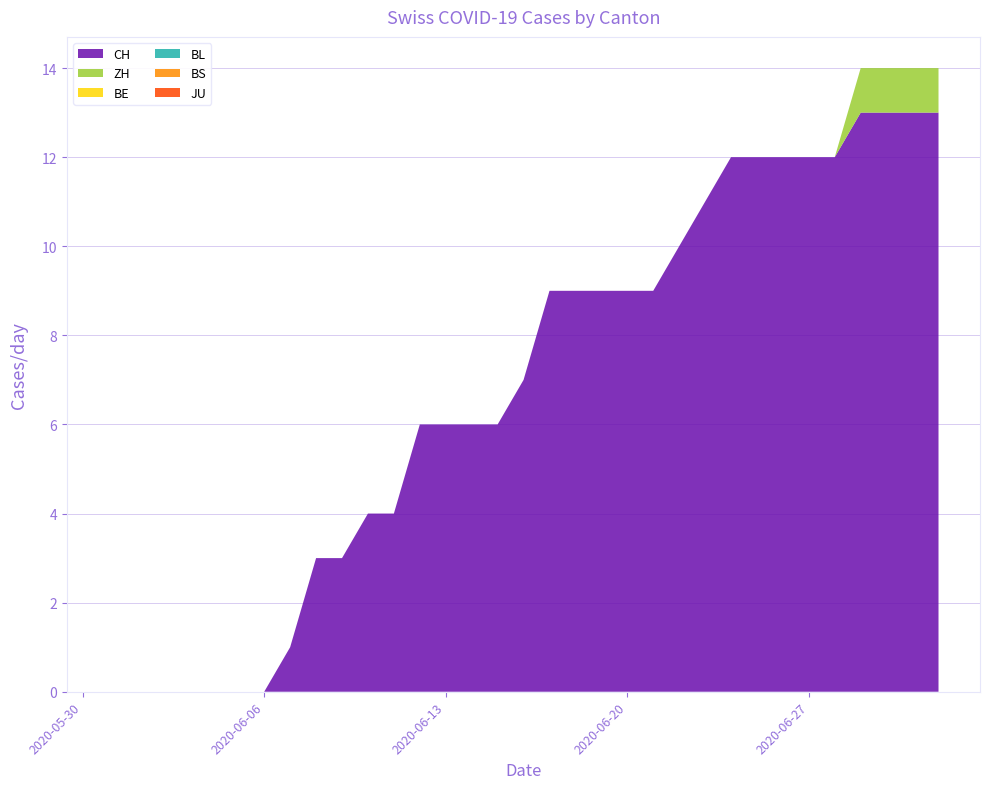

Reading right to left, transcribe all the data shown in this chart.

CH: 13	13	13	13	12	12	12	12	12	11	10	9	9	9	9	9	7	6	6	6	6	4	4	3	3	1	0	0	0	0	0	0	0
ZH: 1	1	1	1	0	0	0	0	0	0	0	0	0	0	0	0	0	0	0	0	0	0	0	0	0	0	0	0	0	0	0	0	0
BE: 0	0	0	0	0	0	0	0	0	0	0	0	0	0	0	0	0	0	0	0	0	0	0	0	0	0	0	0	0	0	0	0	0
BL: 0	0	0	0	0	0	0	0	0	0	0	0	0	0	0	0	0	0	0	0	0	0	0	0	0	0	0	0	0	0	0	0	0
BS: 0	0	0	0	0	0	0	0	0	0	0	0	0	0	0	0	0	0	0	0	0	0	0	0	0	0	0	0	0	0	0	0	0
JU: 0	0	0	0	0	0	0	0	0	0	0	0	0	0	0	0	0	0	0	0	0	0	0	0	0	0	0	0	0	0	0	0	0